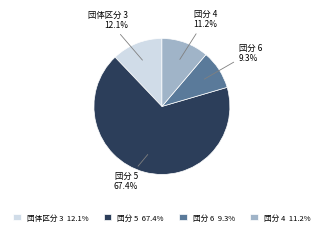

Approximately how many times larger is the value at 団体区分 3 12.1% compared to 団分 4 11.2%?

1.1